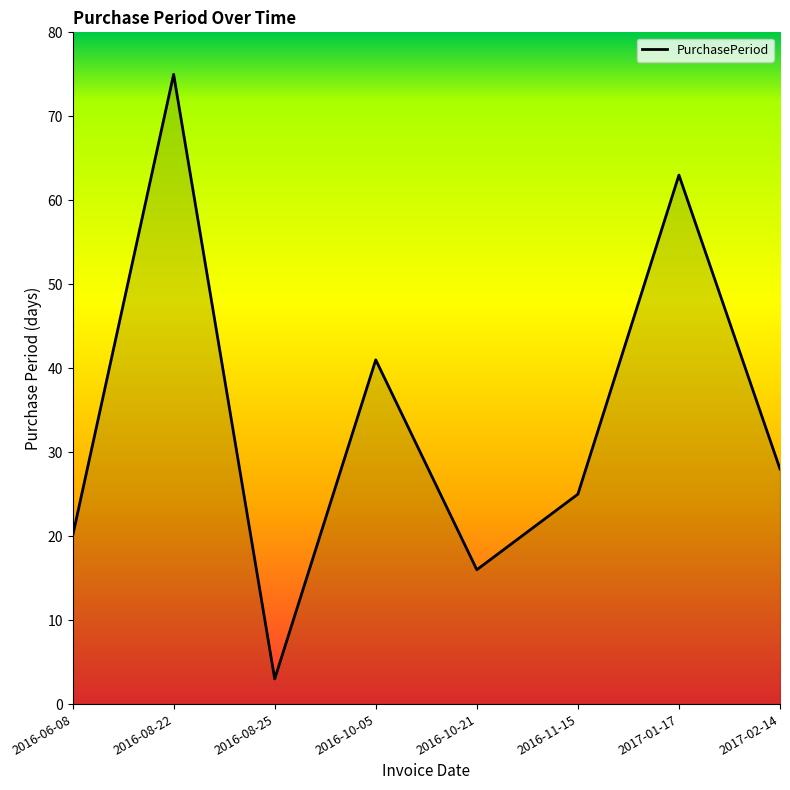

How many interior local peaks (higher than both neighbors) does the data have?

3